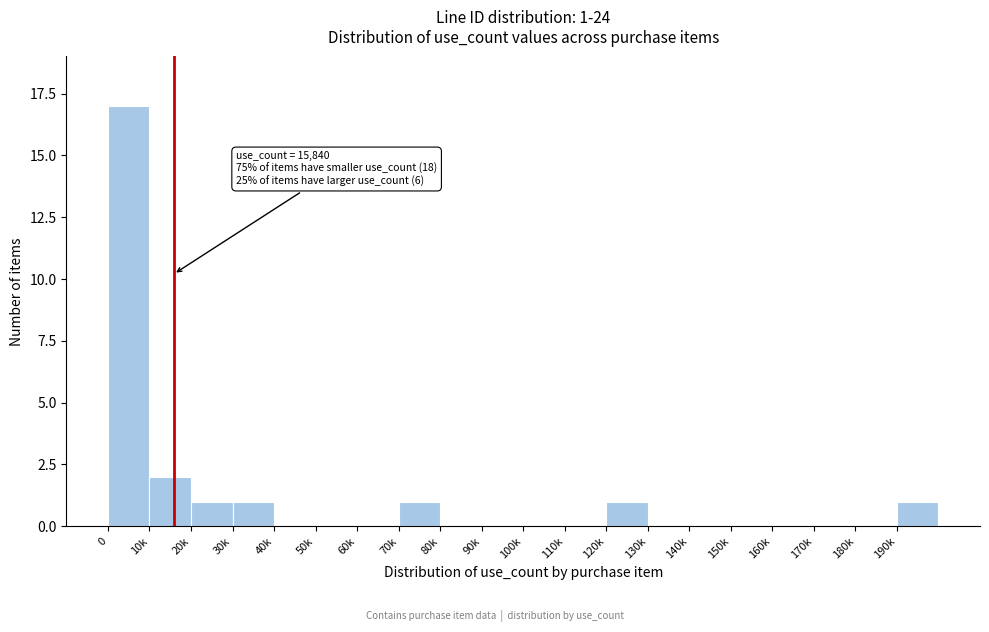

Reading right to left, extract all data points from this chart.

190k=1	180k=0	170k=0	160k=0	150k=0	140k=0	130k=0	120k=1	110k=0	100k=0	90k=0	80k=0	70k=1	60k=0	50k=0	40k=0	30k=1	20k=1	10k=2	0=17